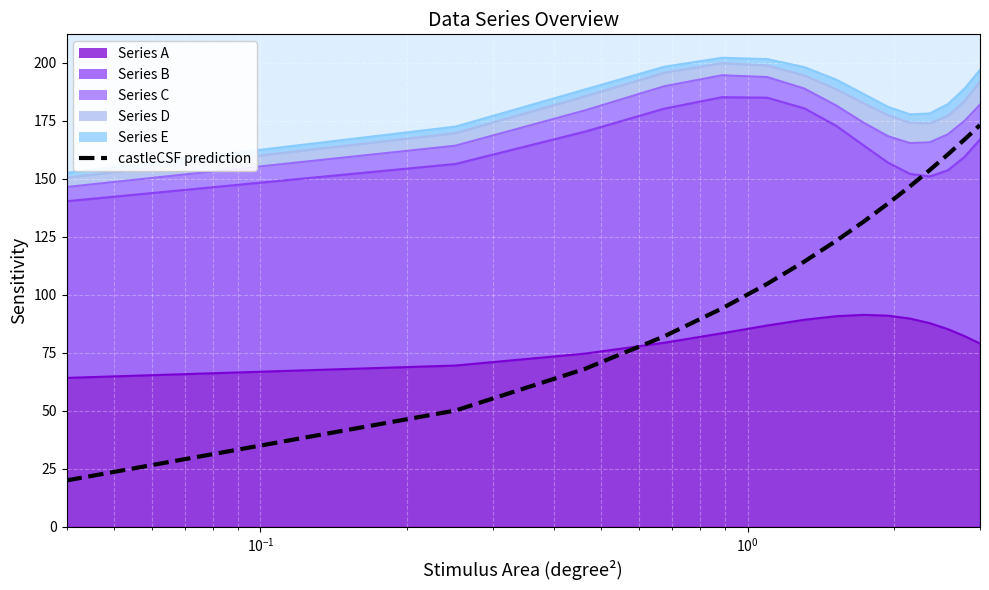

What is the label of the 12th point from the right?

$\mathdefault{10^{0}}$